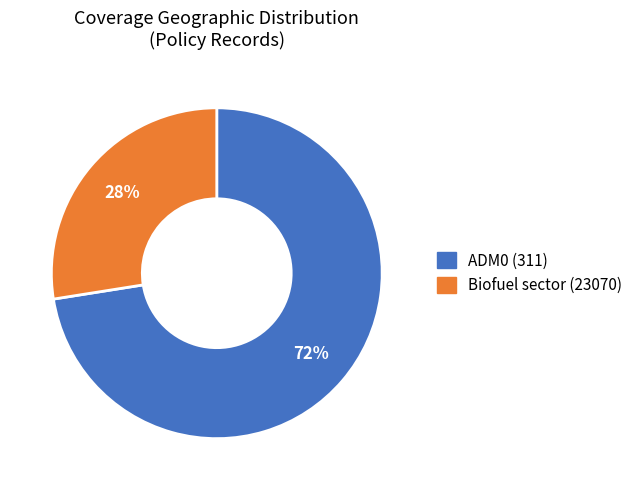

How many slices are in this pie chart?

2